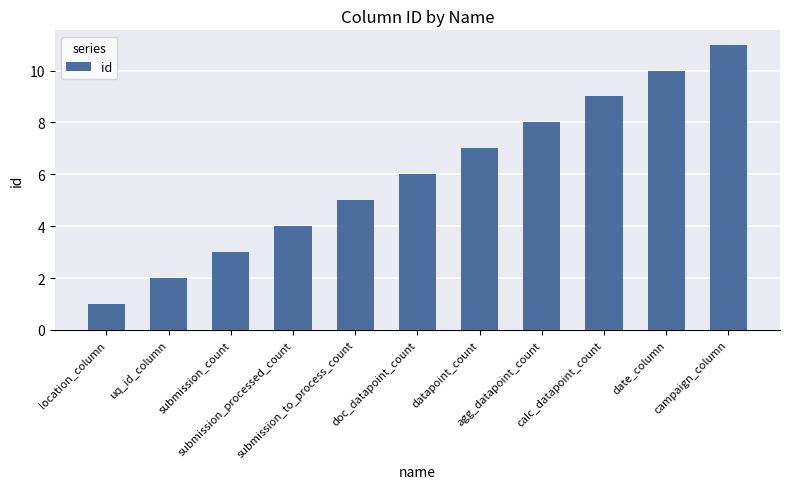

What position from the left is uq_id_column?

2